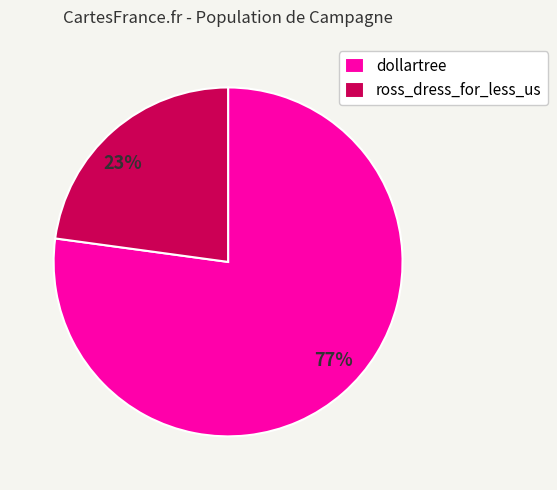

Is it true that dollartree is 77% of the pie?

True